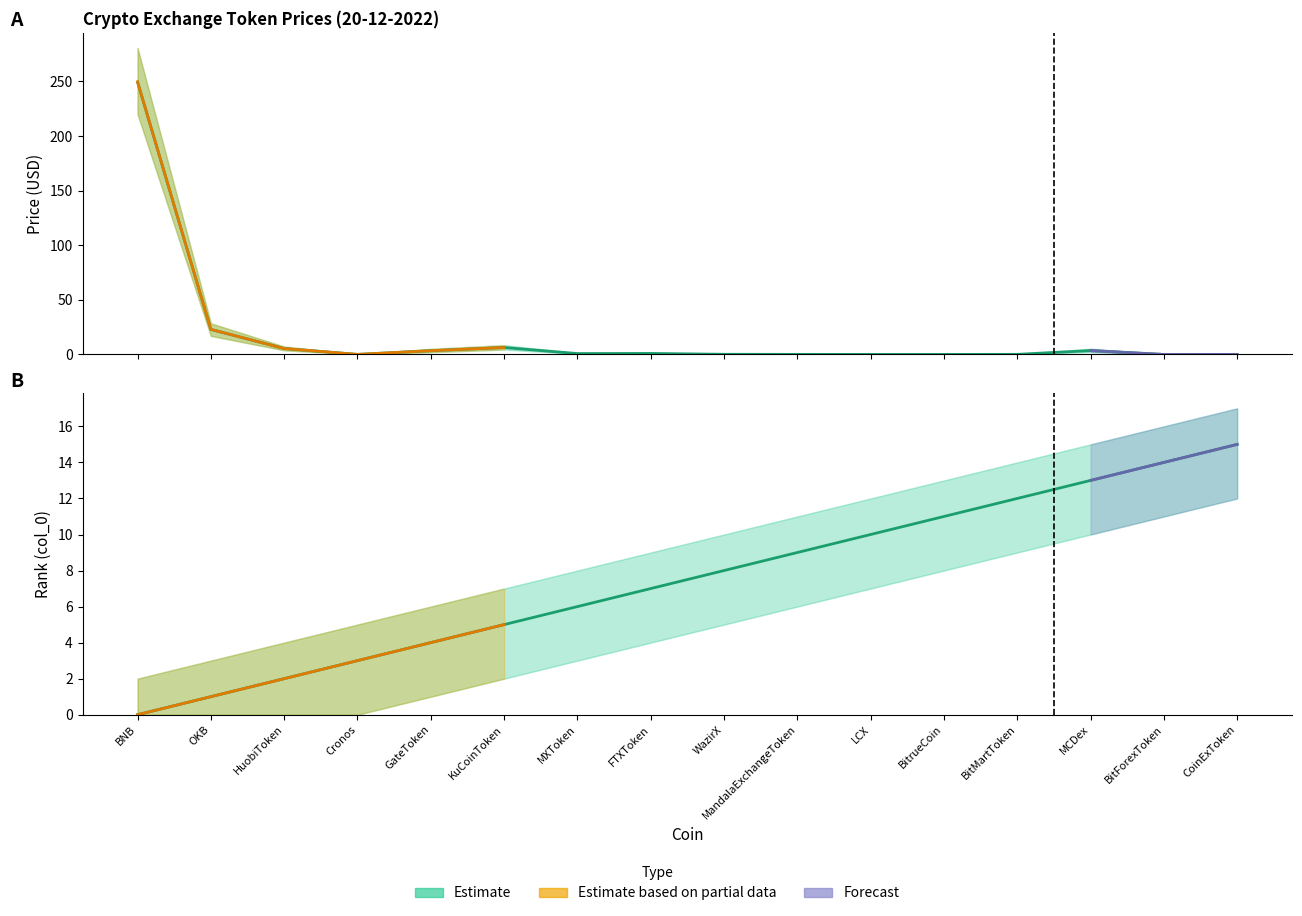

What is the spread (max minus min) of values at MXToken?

7.5